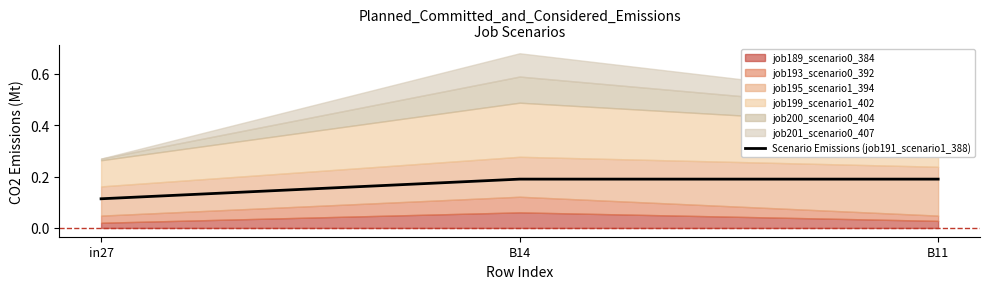

Where is Scenario Emissions (job191_scenario1_388) nearest to the value 0?

in27